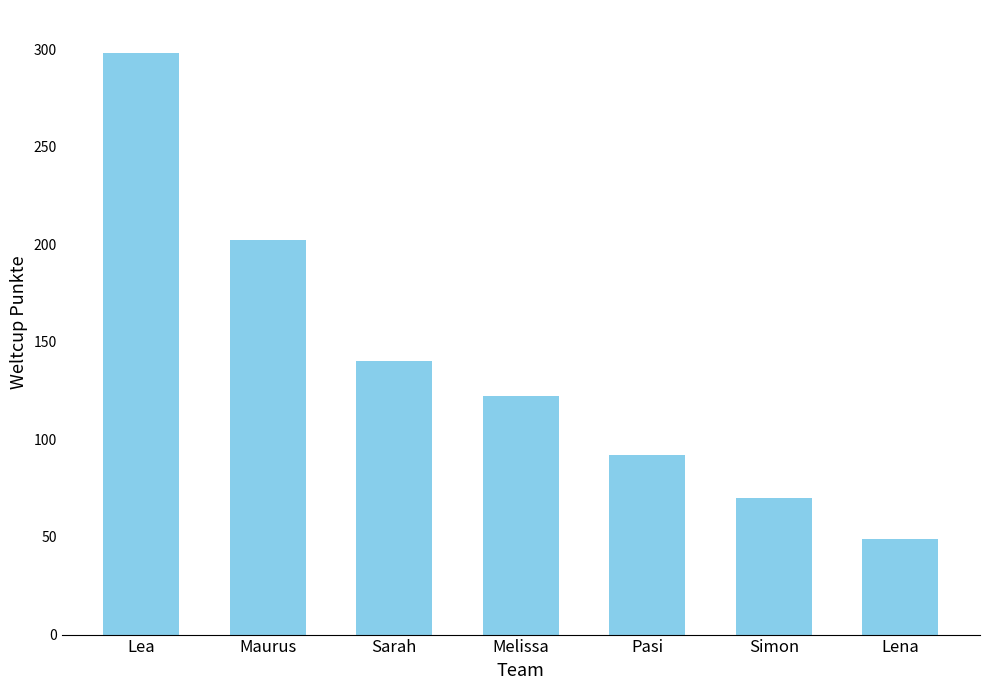

The value at Maurus is 202. True or false?

True